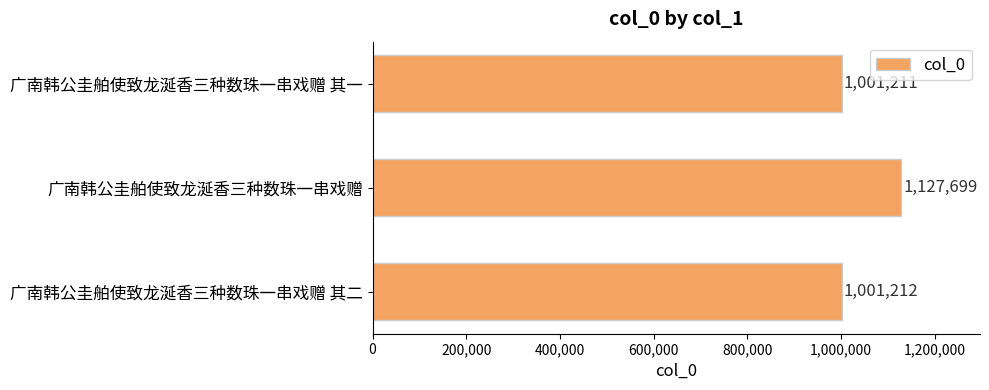

List the labels in order of value, smallest first.

广南韩公圭舶使致龙涎香三种数珠一串戏赠 其一, 广南韩公圭舶使致龙涎香三种数珠一串戏赠 其二, 广南韩公圭舶使致龙涎香三种数珠一串戏赠